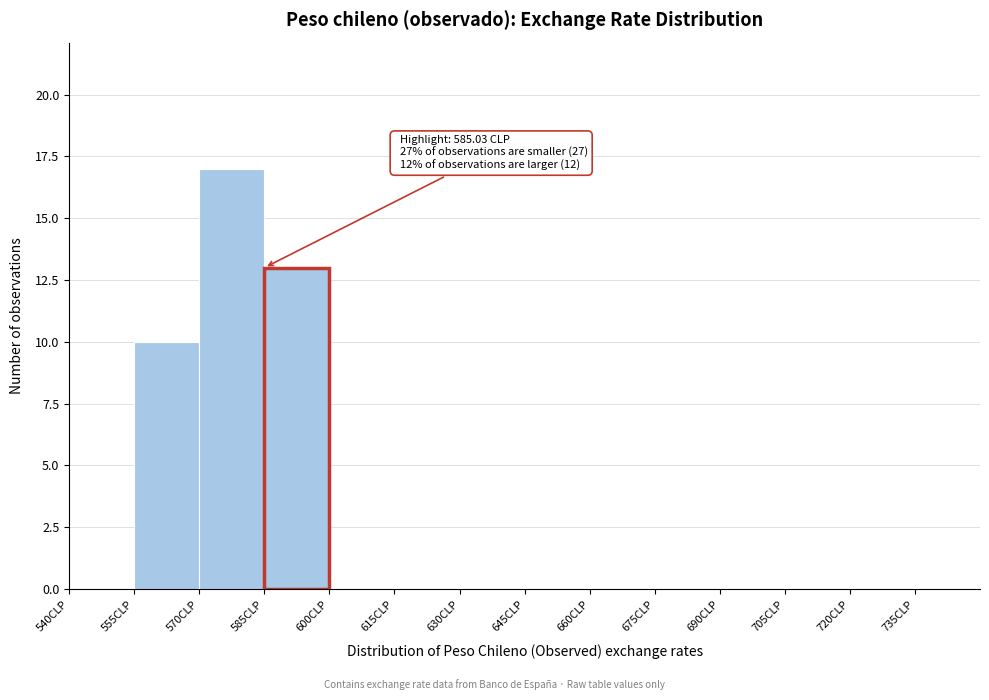

Over which range of the x-axis is the bar tallest?

570 to 585